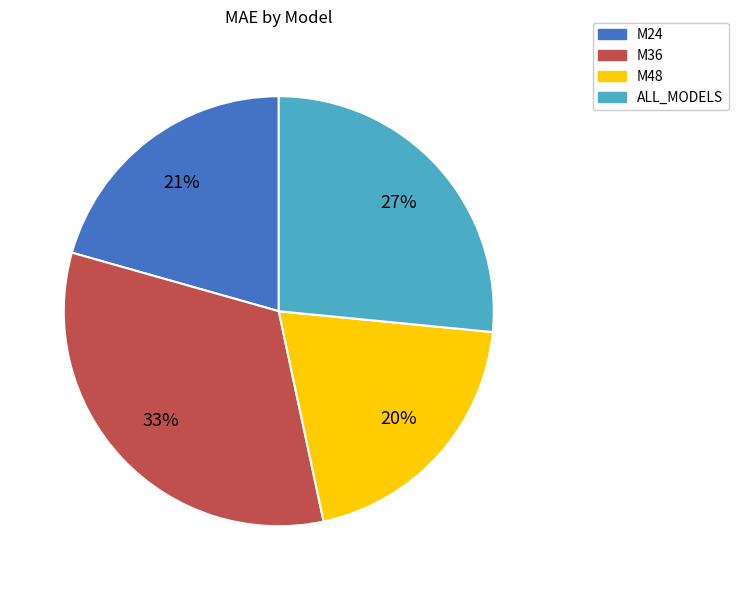

Rank the categories by value from highest to lowest.

M36, ALL_MODELS, M24, M48